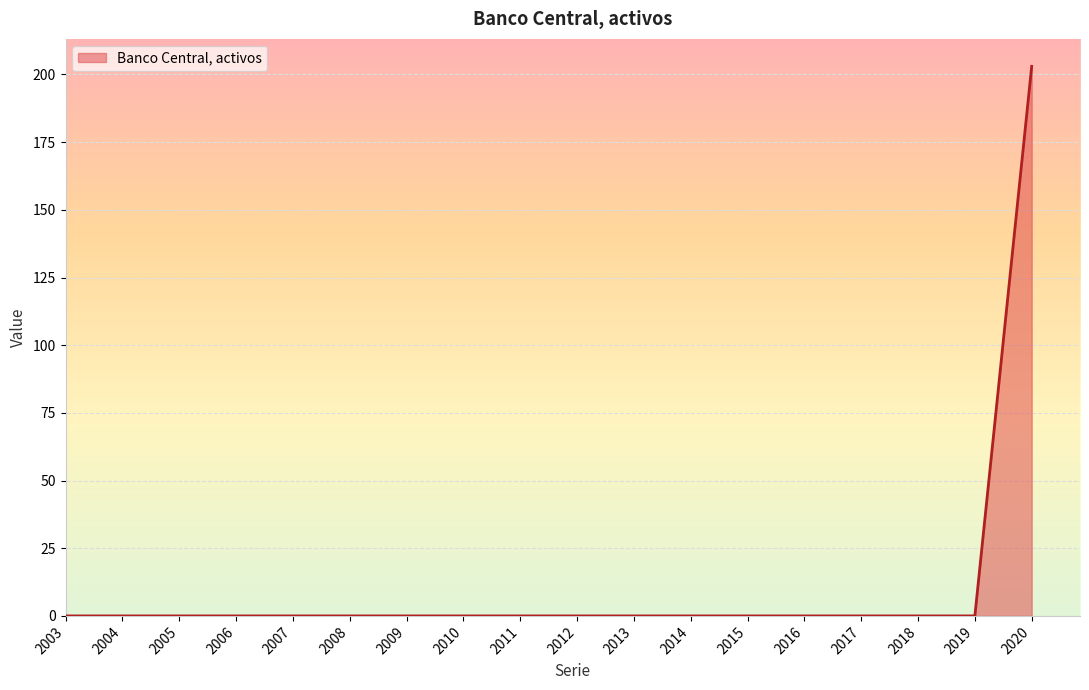

Which label corresponds to the largest value in the chart?

2020